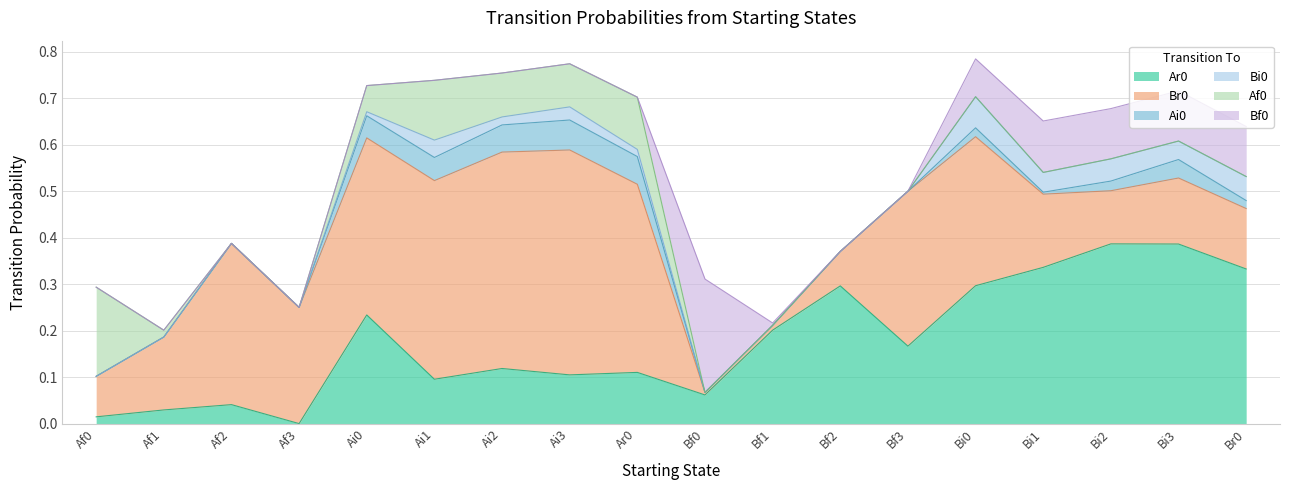

The Af0 series shows -0.1 at Af3. True or false?

False